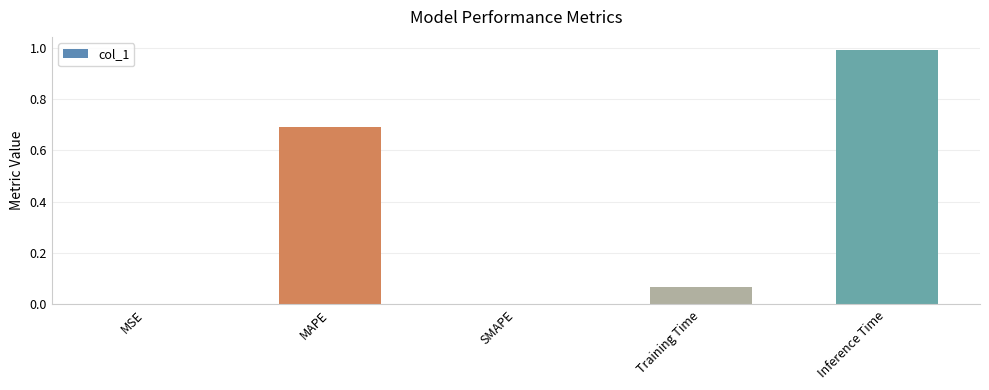

What is the average value?

0.4